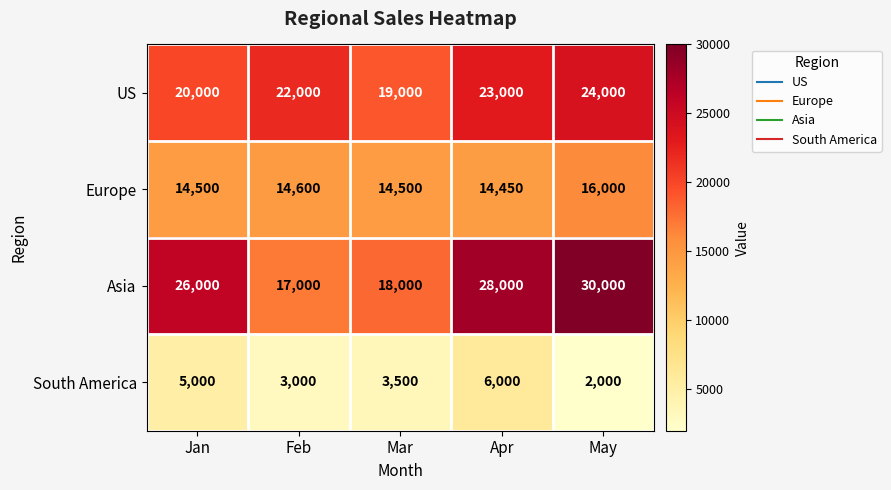

Reading right to left, extract all data points from this chart.

US: 24000	23000	19000	22000	20000
Europe: 16000	14450	14500	14600	14500
Asia: 30000	28000	18000	17000	26000
South America: 2000	6000	3500	3000	5000